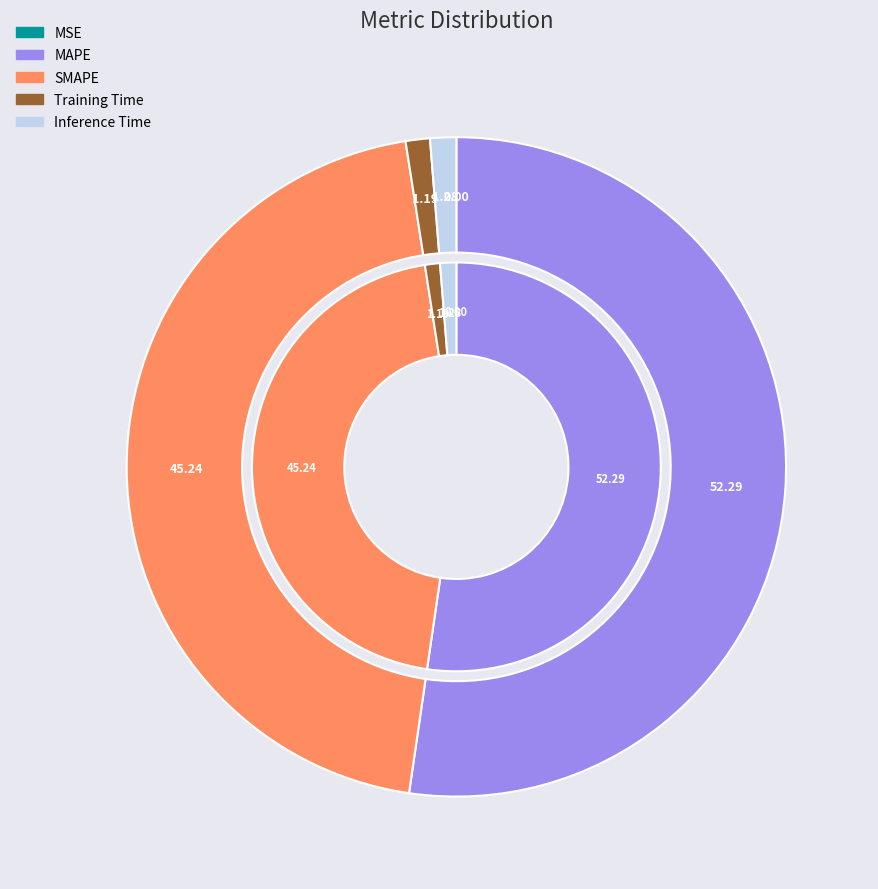

Between SMAPE and MSE, which is larger?

SMAPE